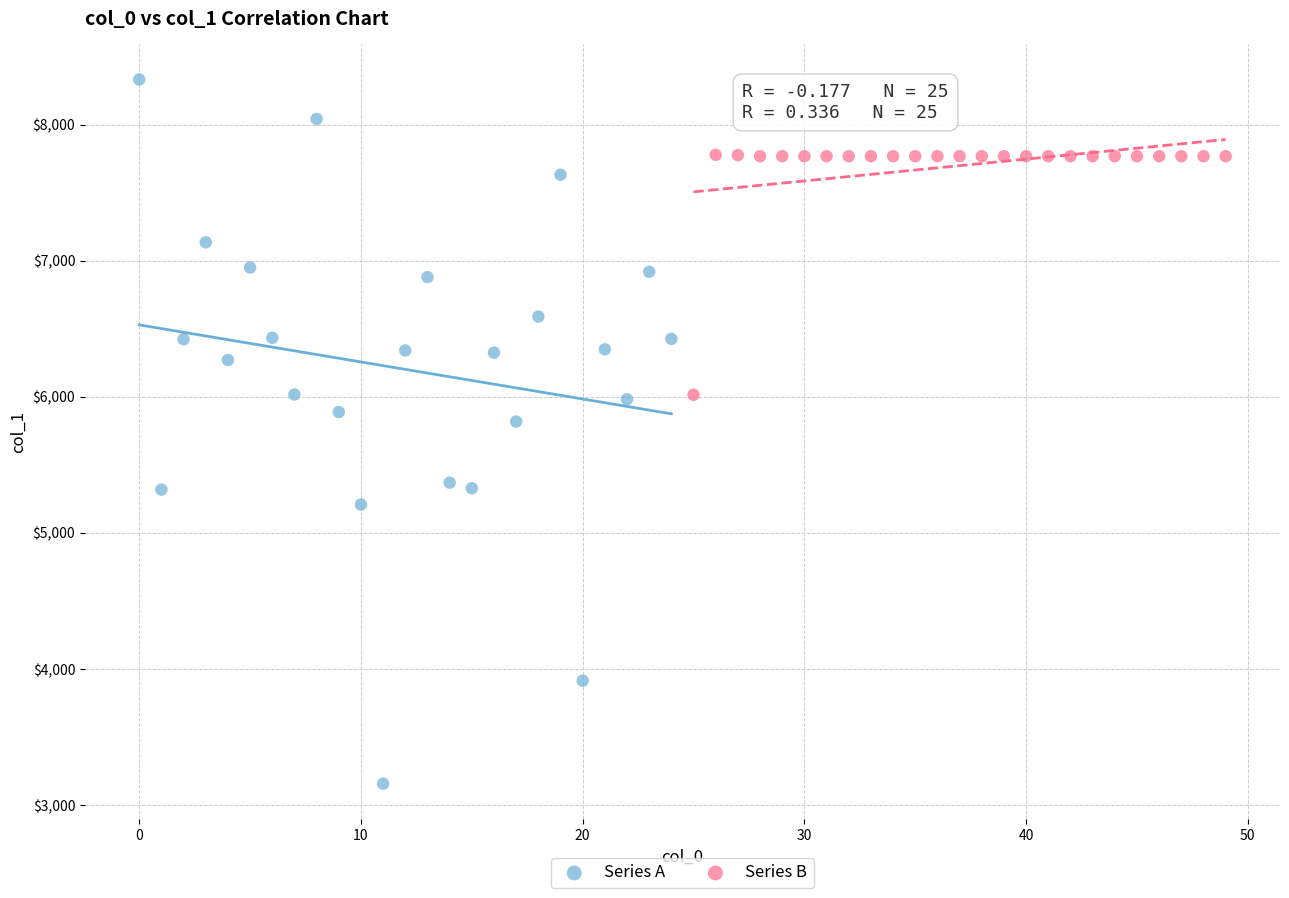

What are all the series names shown in the legend?

Series A, Series B